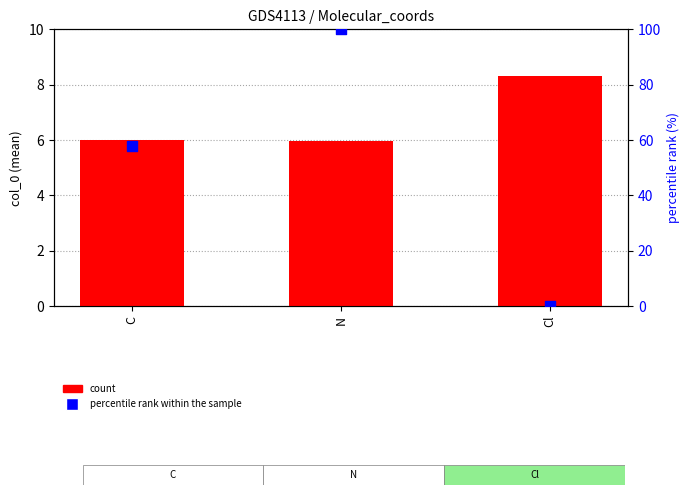

Which series contains the highest Y value?

percentile rank within the sample